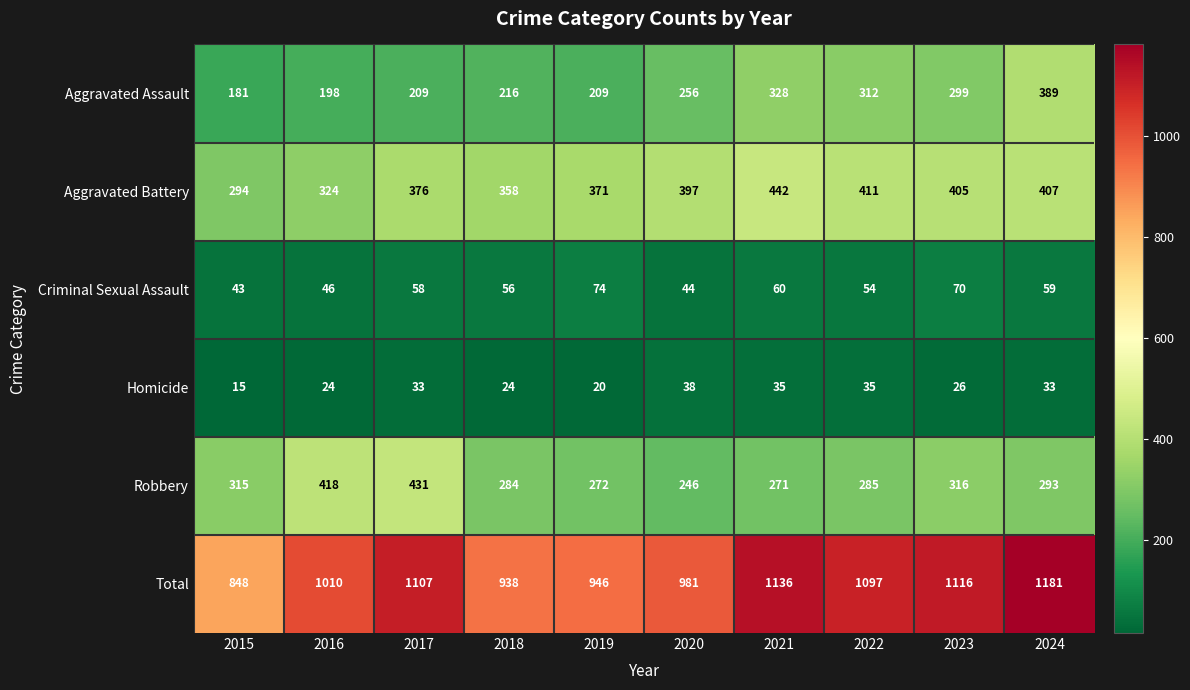

What value does the Homicide series have at 2018, to the nearest 10?

20